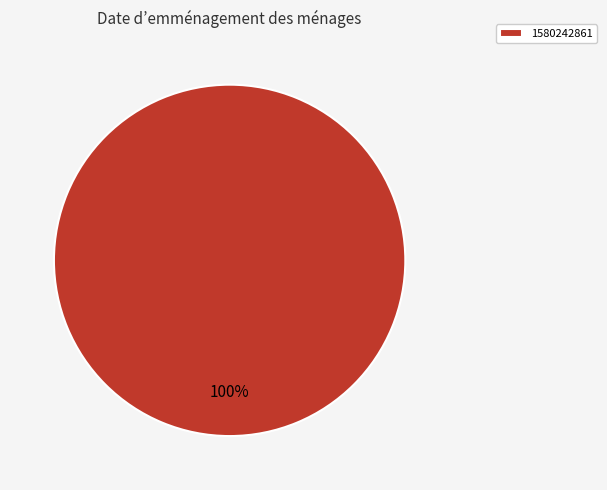

Which slice represents more than half of the pie?

1580242861